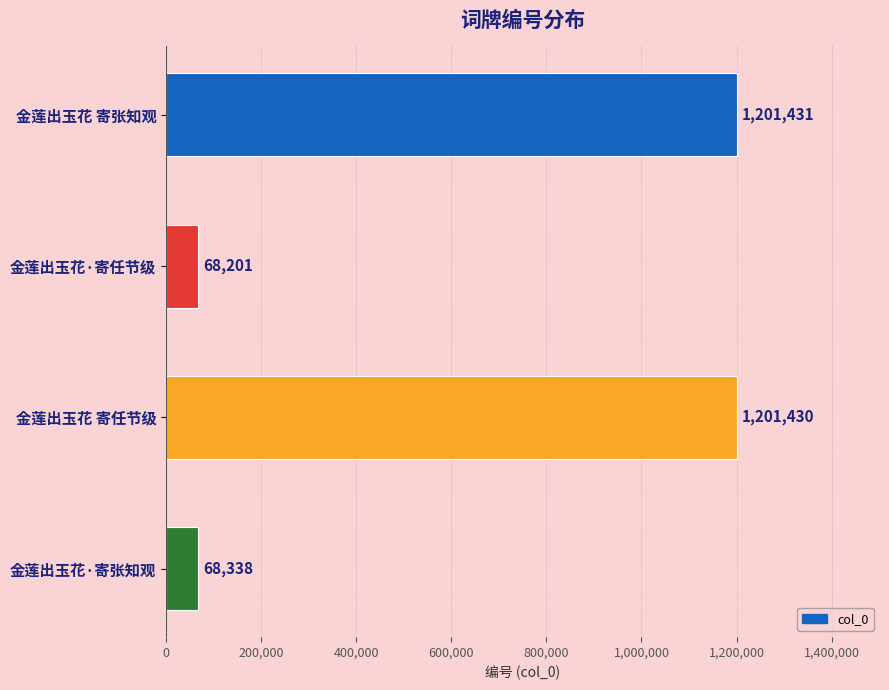

What is the label of the 4th bar from the top?

金莲出玉花·寄张知观